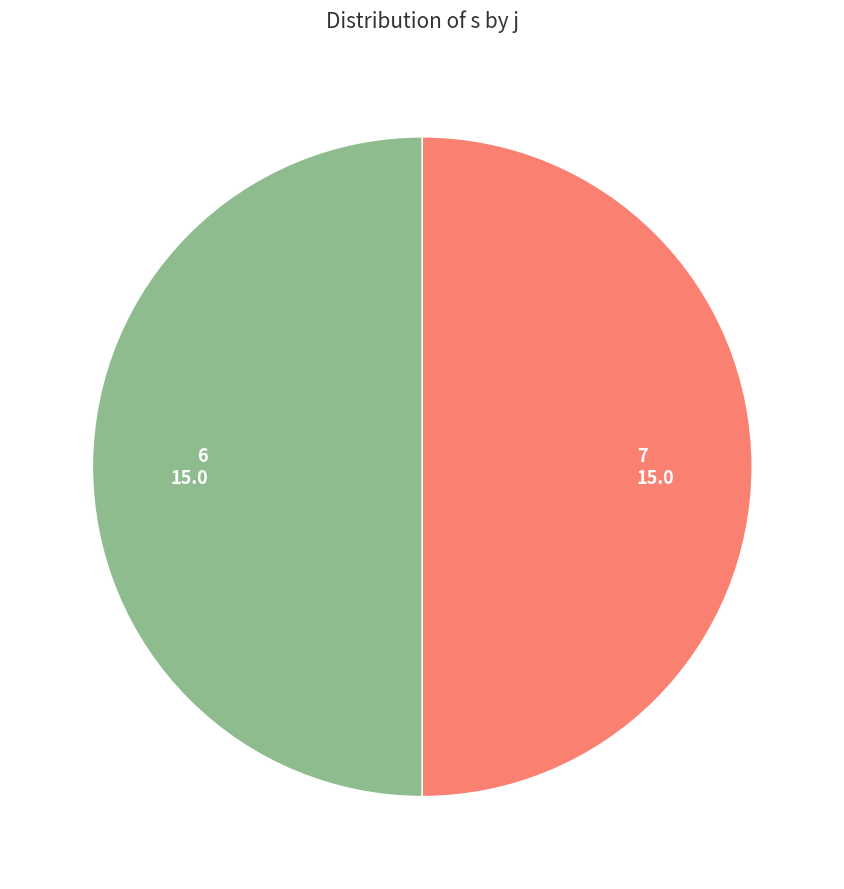

What is the ratio of the value at 6 to the value at 7?

1.0